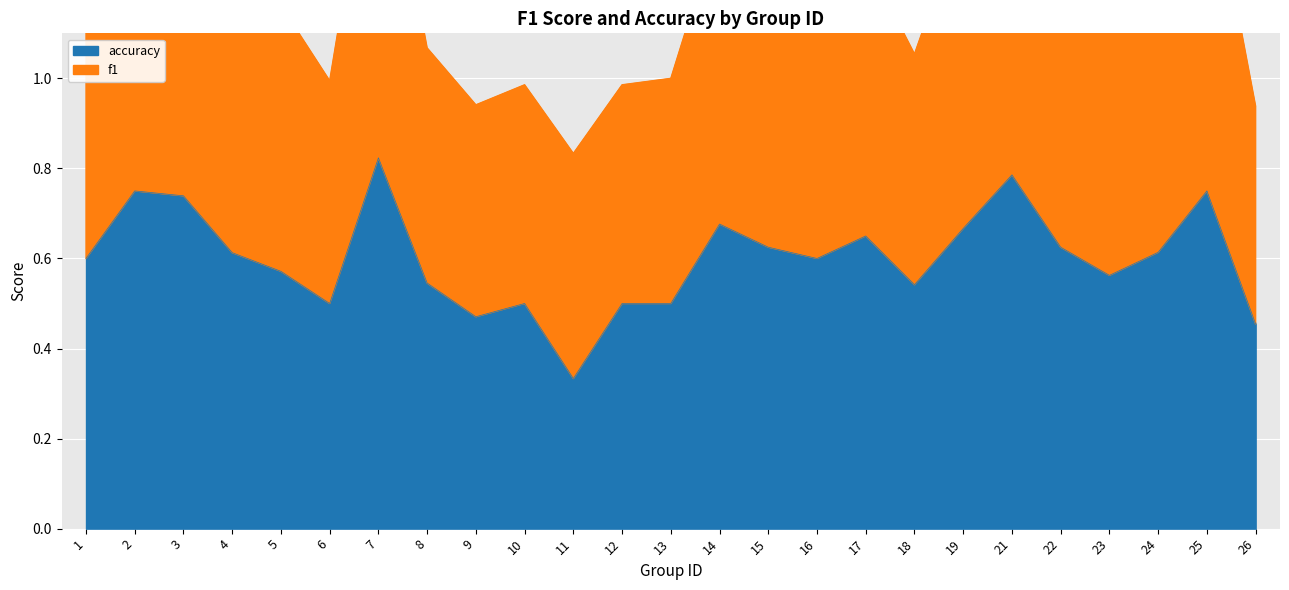

True or false: accuracy and f1 intersect in this chart.

False